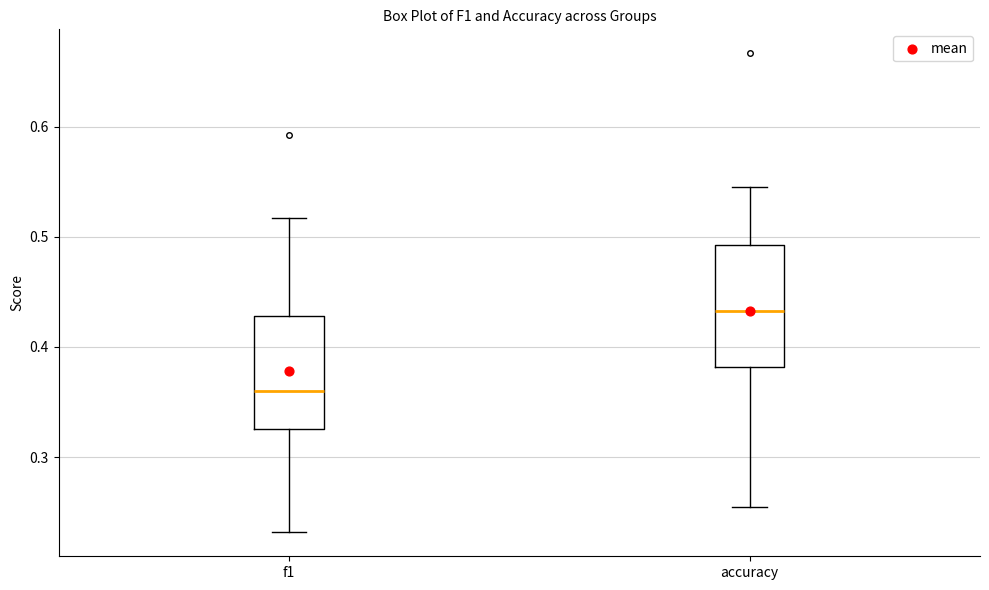

Where does the median line of the box for f1 sit on the y-axis? The values are not printed on the chart, so give them approximately, as read against the axis.

0.36